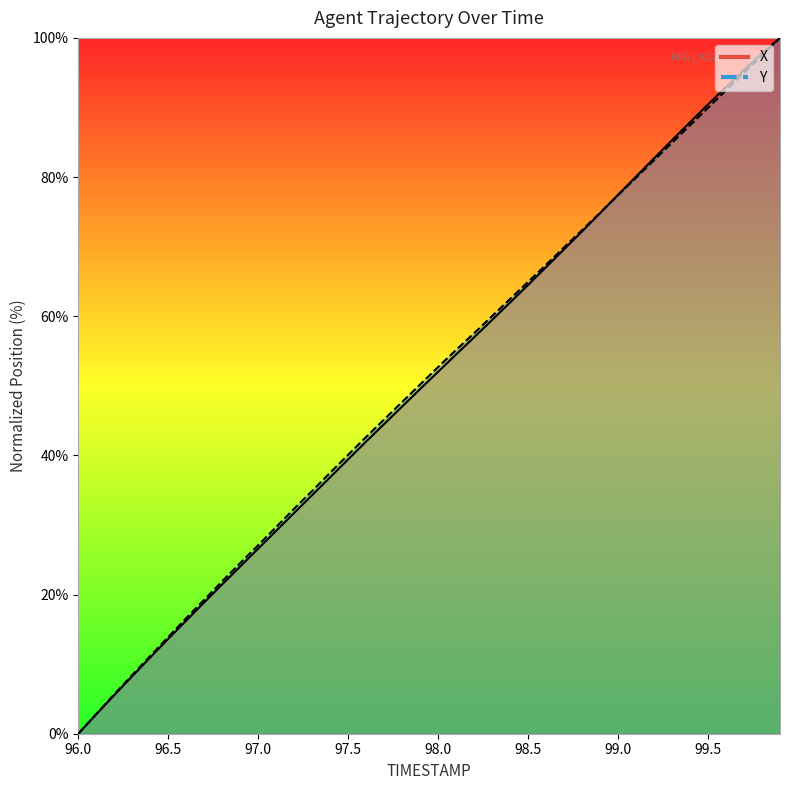

At which label is Y closest to 50?

97.9